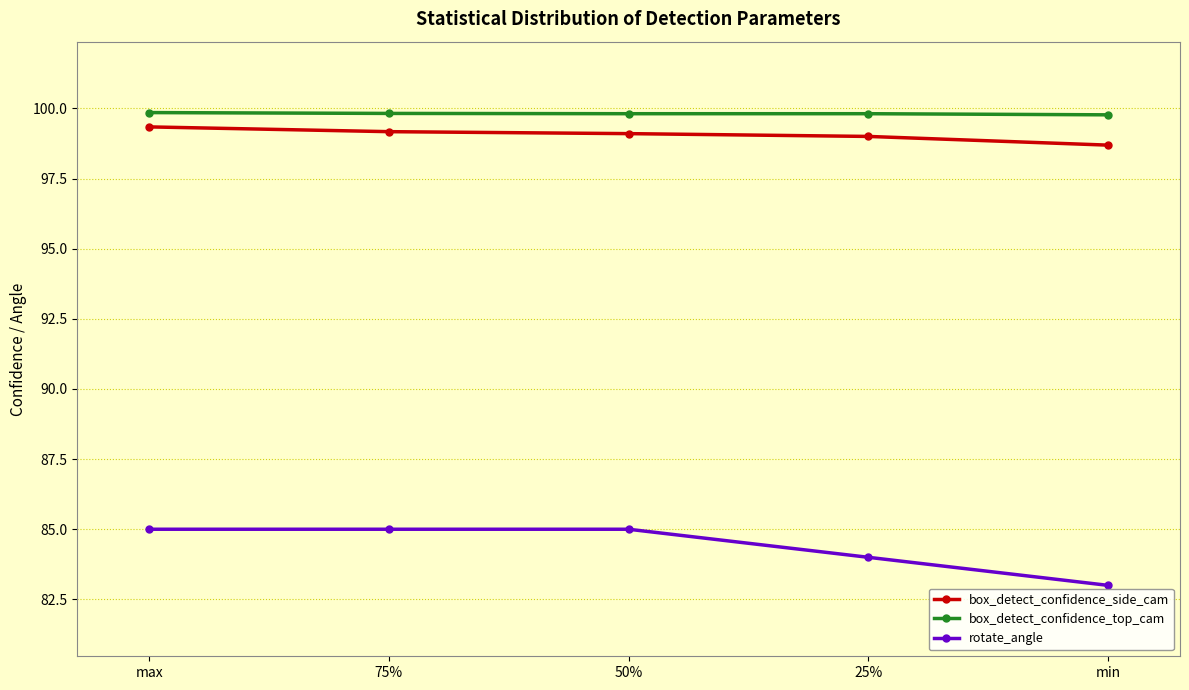

What is the spread (max minus min) of values at min?

16.8